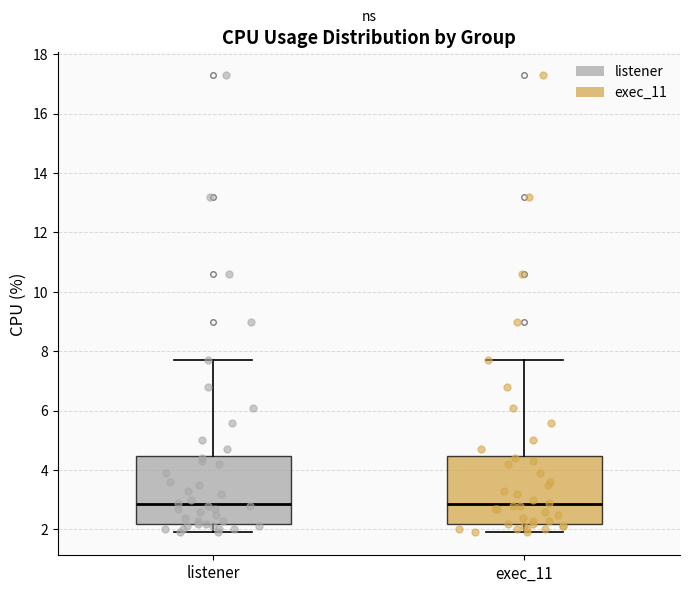

Reading left to right, transcribe this box plot: for each box, give where its median line is, the range the box spans, and where its two whiskers end, as read against the y-axis. The values are not printed on the chart, so give them approximately, as read against the axis.

listener: median 2.8, box 2.2 to 4.4, whiskers 2.0 to 7.8
exec_11: median 2.8, box 2.2 to 4.4, whiskers 2.0 to 7.8